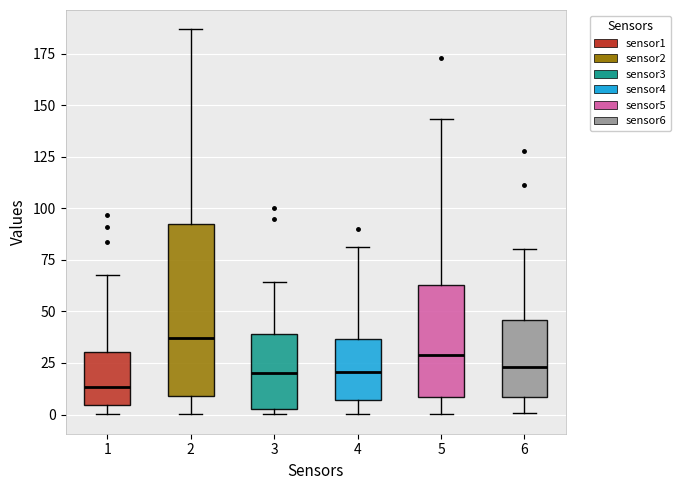

Where does the lower whisker of the box at x = 6 end on the y-axis? The values are not printed on the chart, so give them approximately, as read against the axis.

0